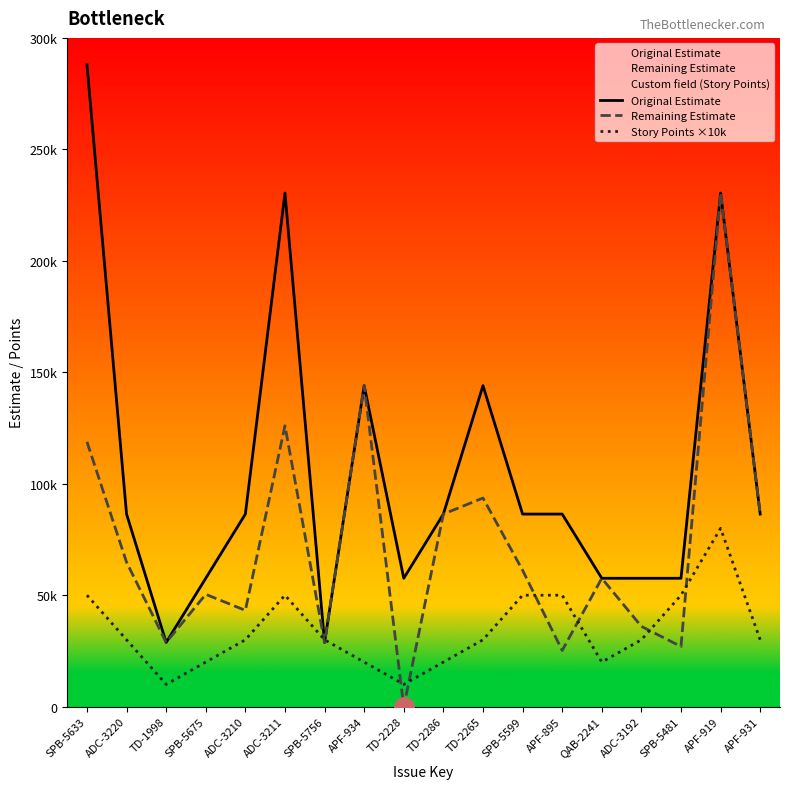

Is it true that Story Points ×10k equals 30000 at SPB-5756?

True